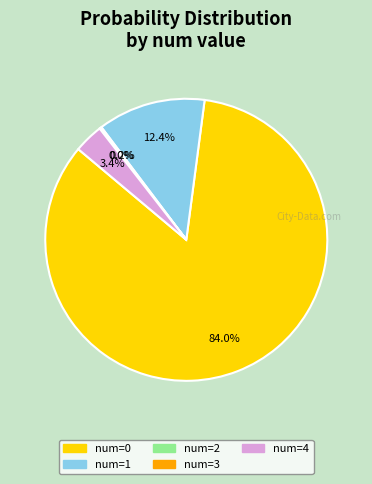

Is there a majority slice in this chart?

Yes